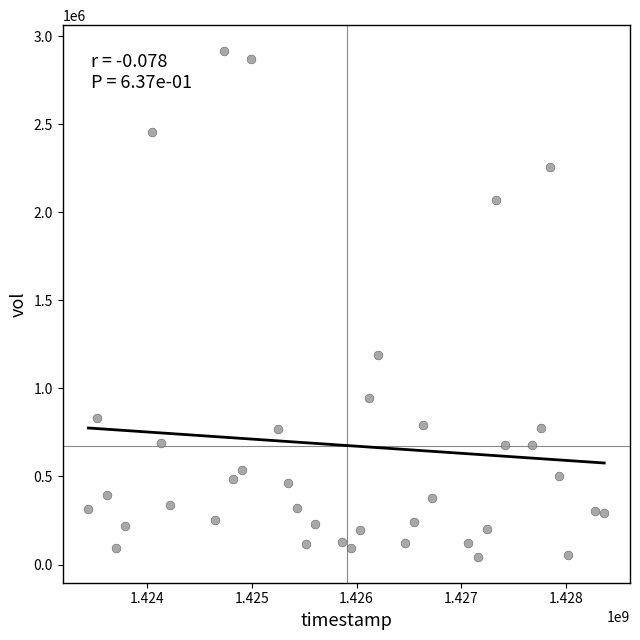

What is the range of Y values (max minus min)?

2877100